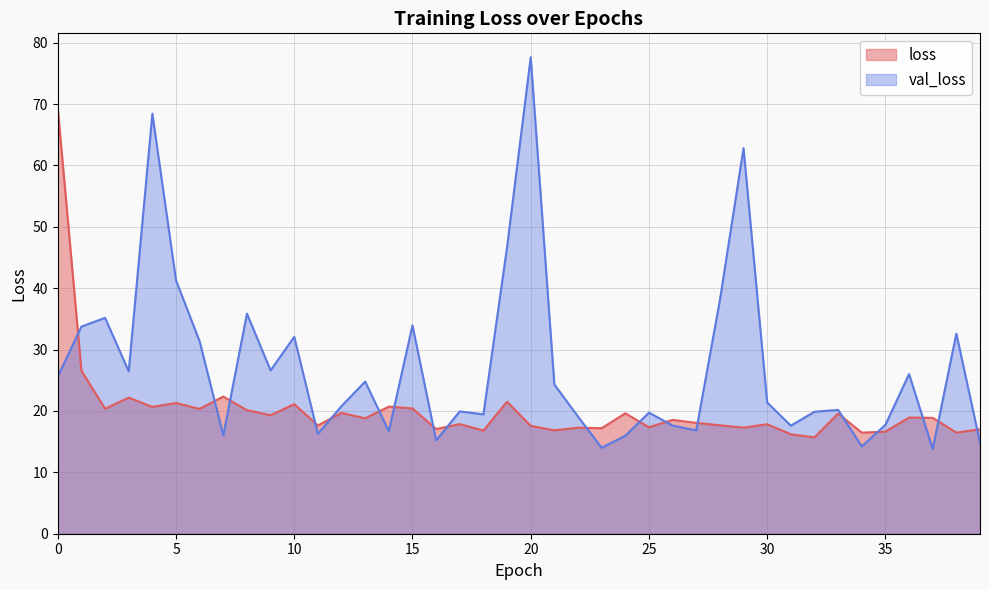

True or false: val_loss has a value of 12.2 at 2.

False